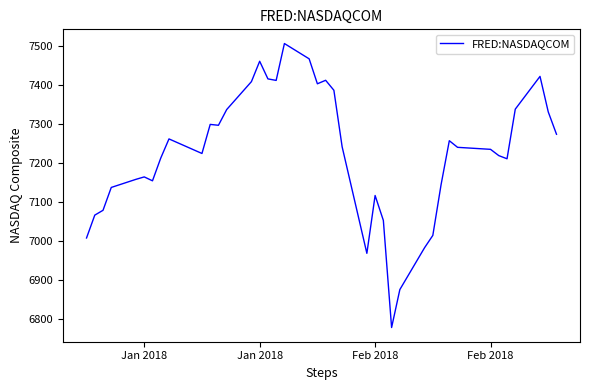

What is the difference between the maximum and minimum values?

728.6